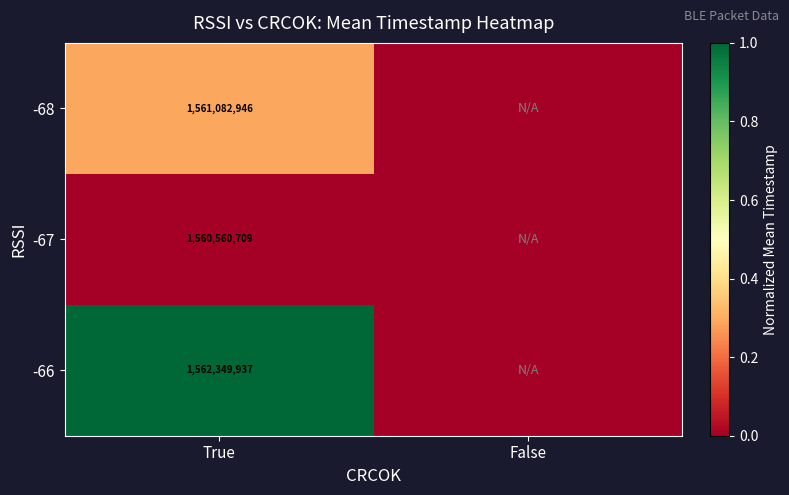

At how many categories does at least one series exceed 0?

1